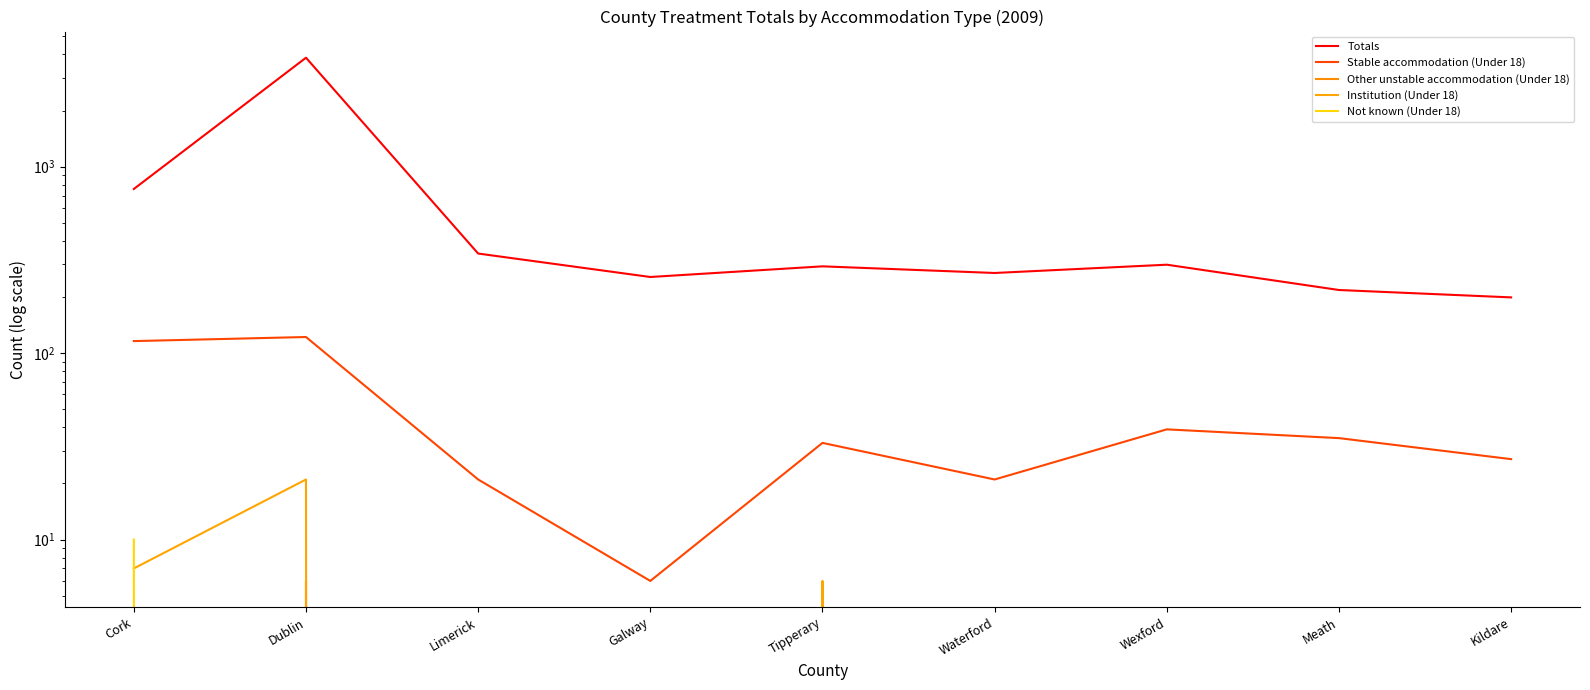

What is the difference between the second highest and second lowest values in the Stable accommodation (Under 18) series?

95